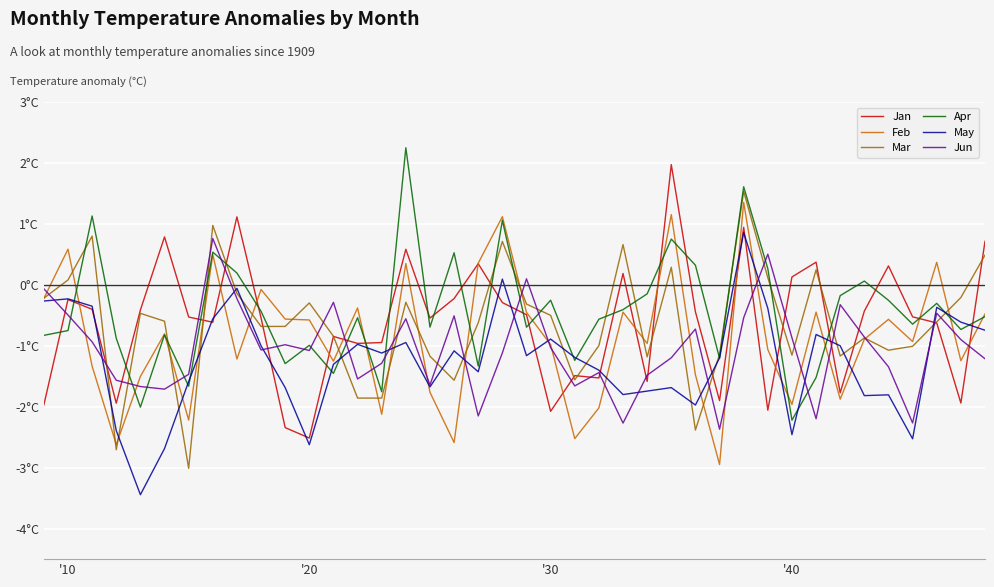

Which series has the largest total across all categories?

Apr